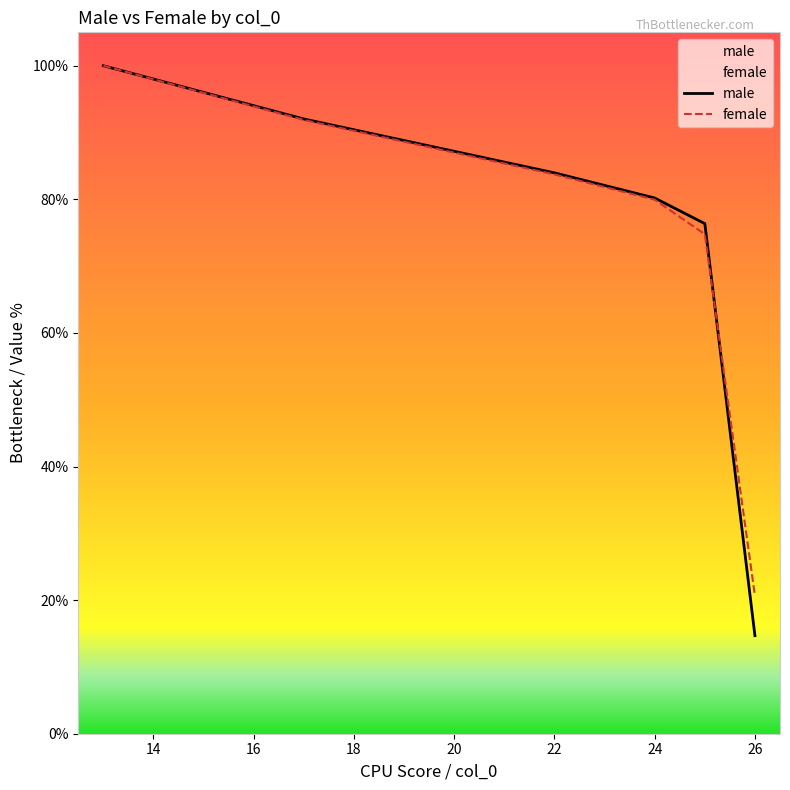

How many intersections are there between female and male?

1